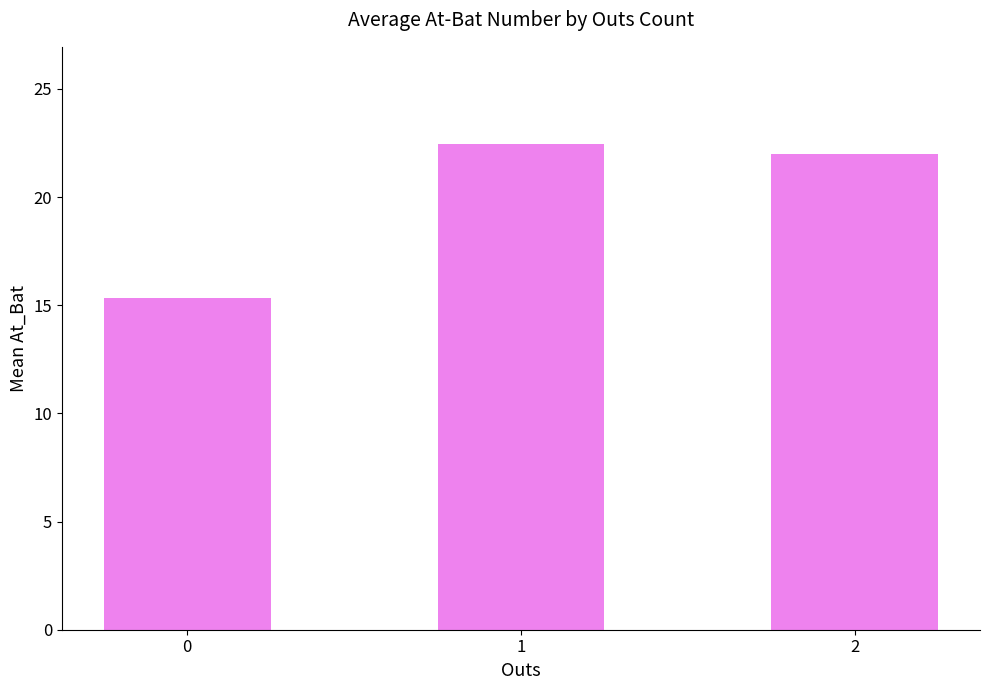

Approximately how many times larger is the value at 1 compared to 2?

1.0